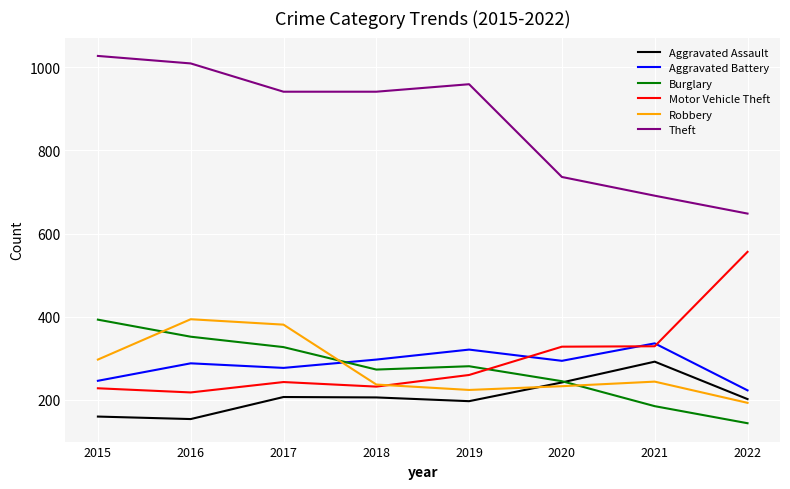

Which series ends up on top after the final intersection of Burglary and Motor Vehicle Theft?

Motor Vehicle Theft